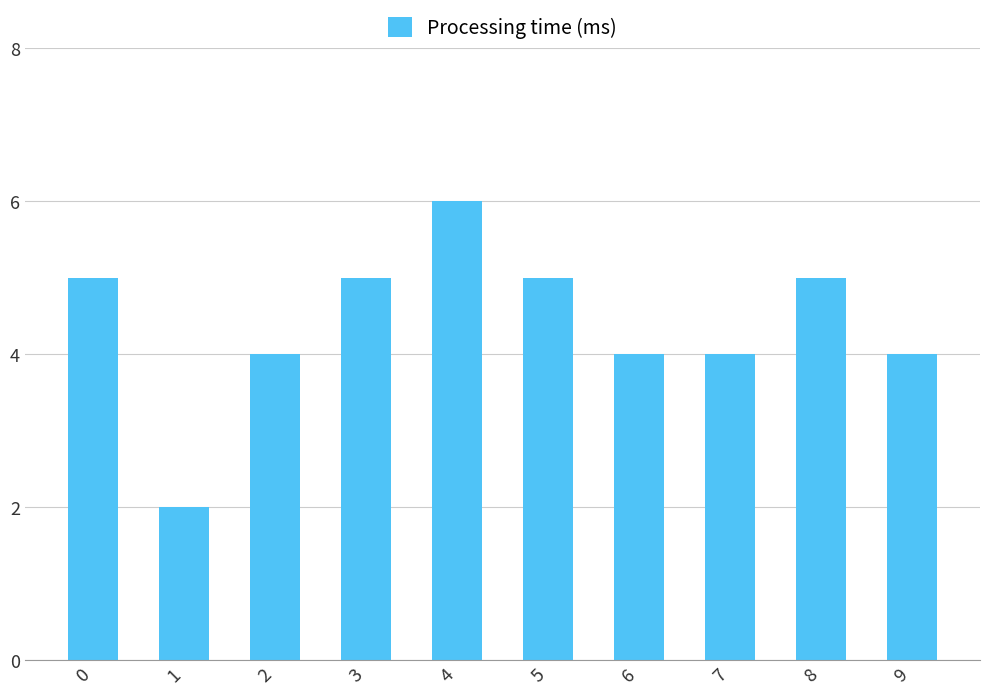

What is the ratio of the value at 6 to the value at 3?

0.8